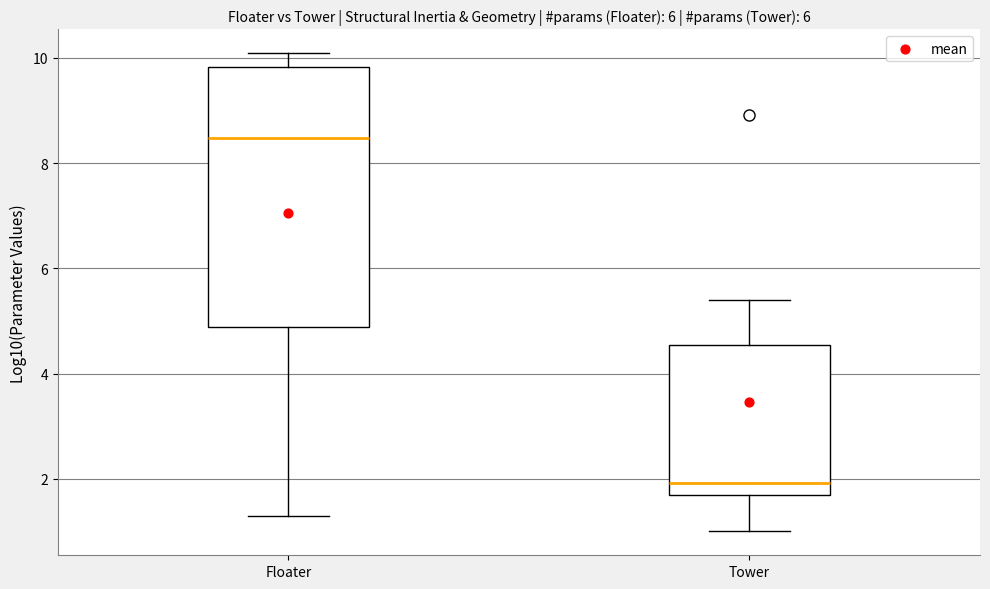

Reading left to right, transcribe this box plot: for each box, give where its median line is, the range the box spans, and where its two whiskers end, as read against the y-axis. The values are not printed on the chart, so give them approximately, as read against the axis.

Floater: median 8.4, box 4.8 to 9.8, whiskers 1.4 to 10.0
Tower: median 2.0, box 1.8 to 4.6, whiskers 1.0 to 5.4